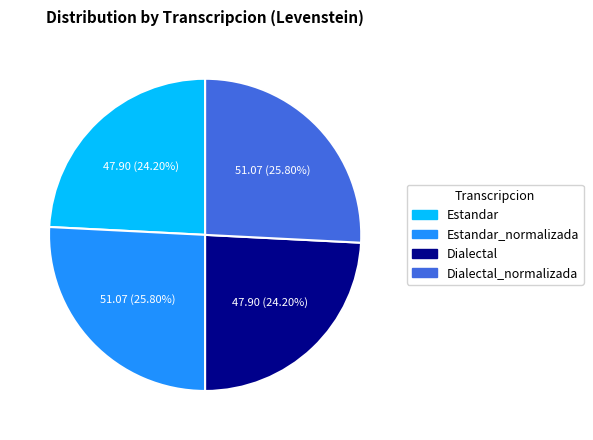

Is there any slice that represents more than half of the pie?

No